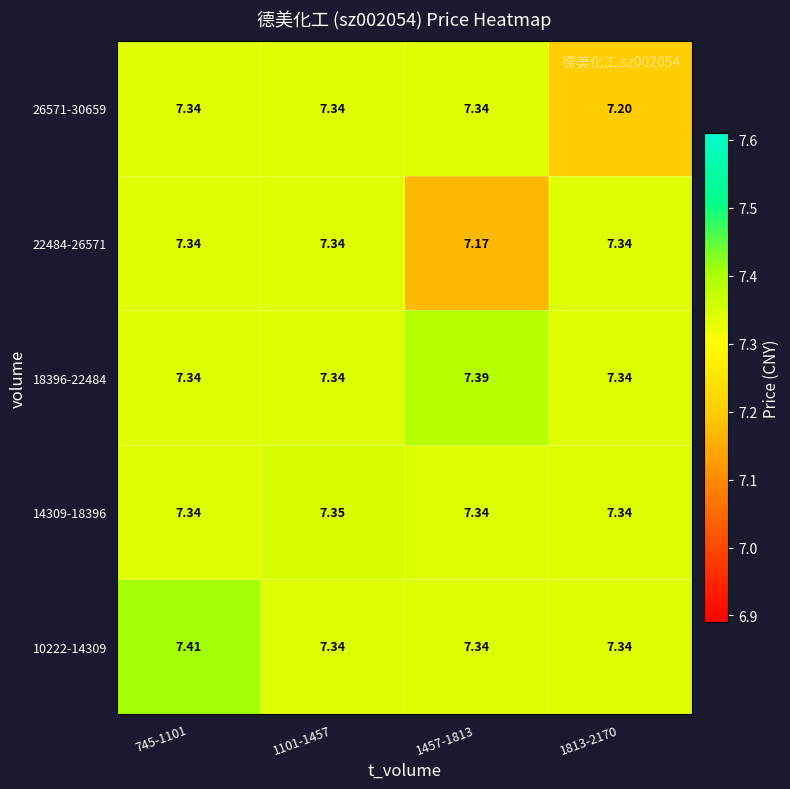

Between 1101-1457 and 1813-2170, which series saw the biggest shift?

26571-30659